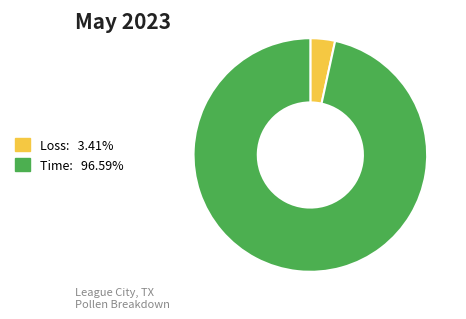

Is the sum of Loss and Time greater than half?

Yes